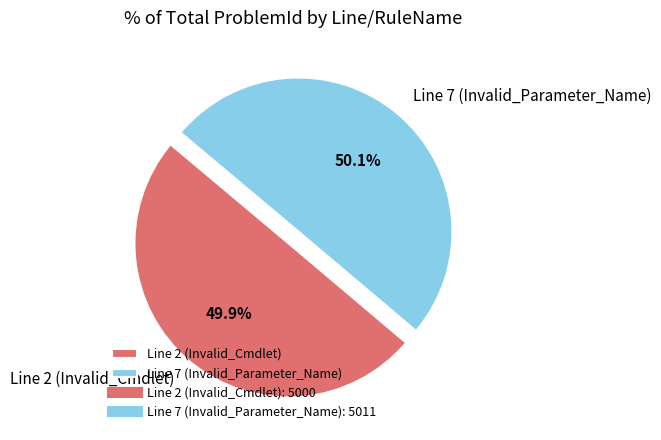

Is there any slice that represents more than half of the pie?

Yes